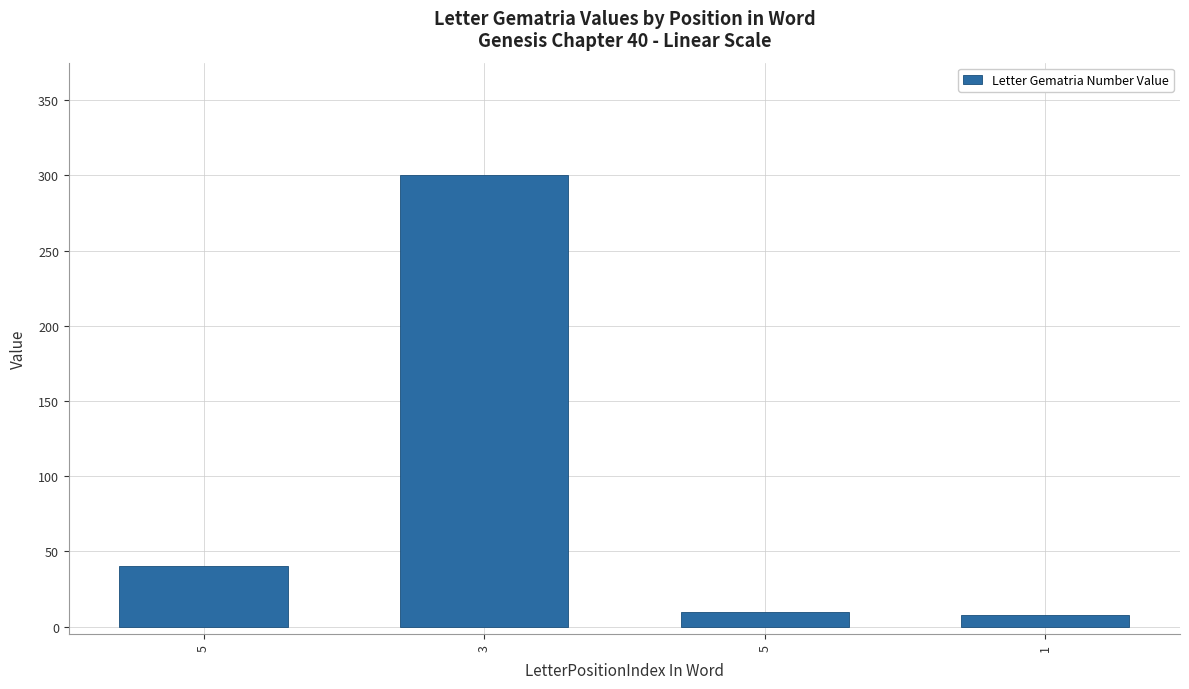

What is the change in value from 5 to 1?

-2